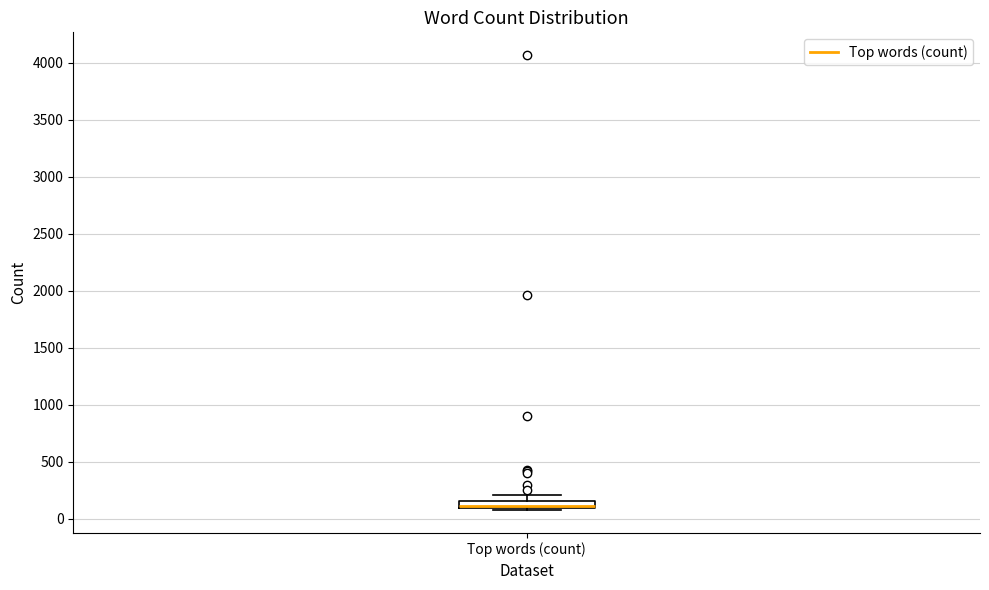

Where is the upper edge of the box for Top words (count) on the y-axis? The values are not printed on the chart, so give them approximately, as read against the axis.

150